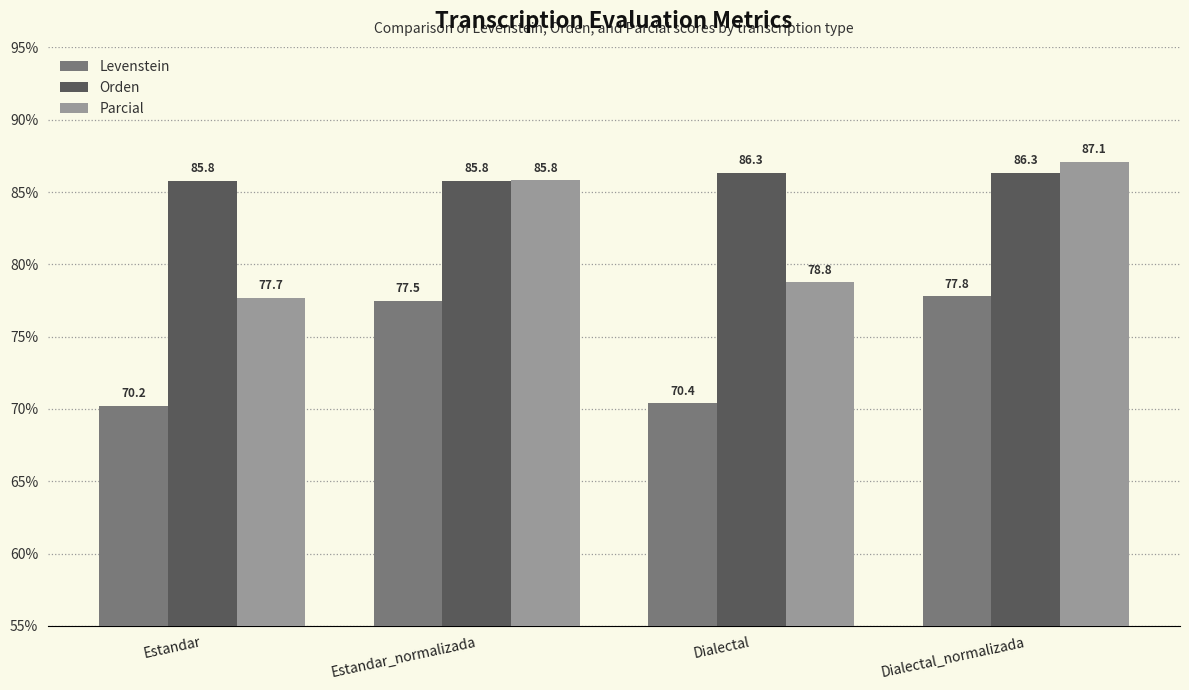

What is the label of the 3rd bar from the left?

Dialectal